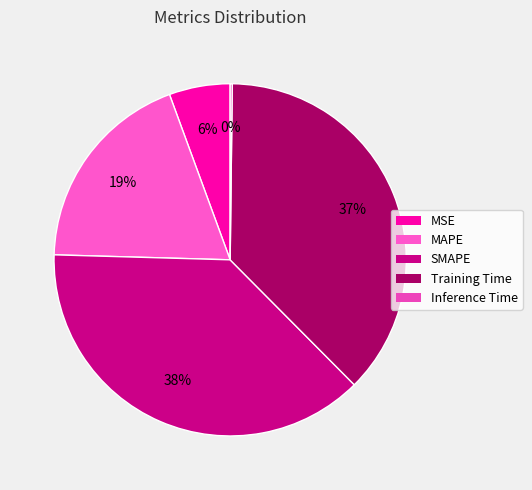

Count the number of slices in the pie.

5